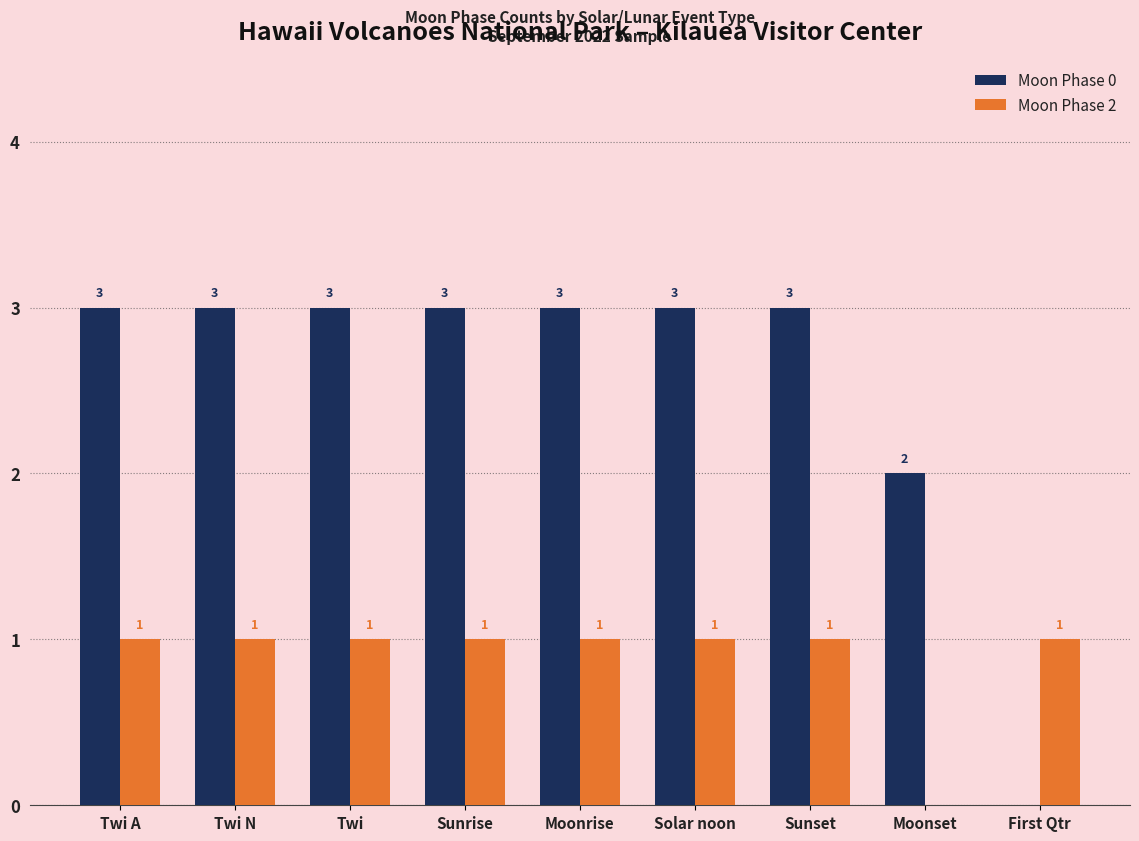

Count the Moon Phase 2 values in the range 1 to 2.

8